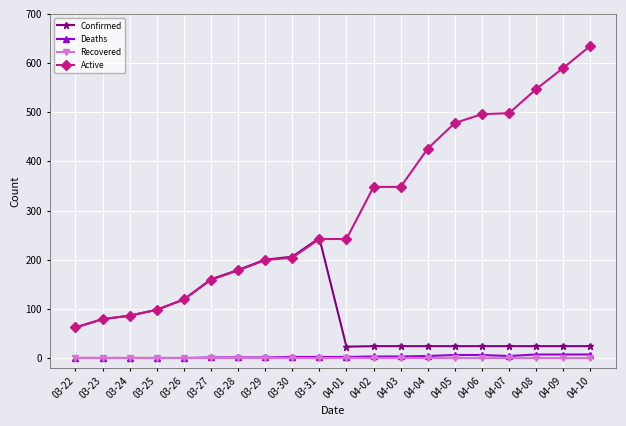

How many lines are shown in the chart?

4